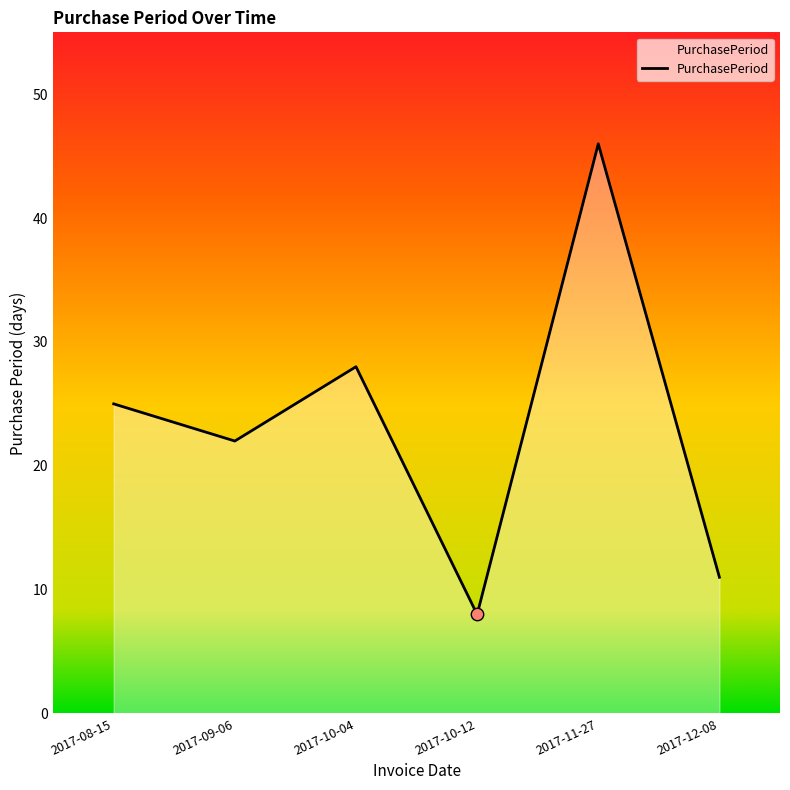

What is the change in value from 2017-10-12 to 2017-11-27?

+38